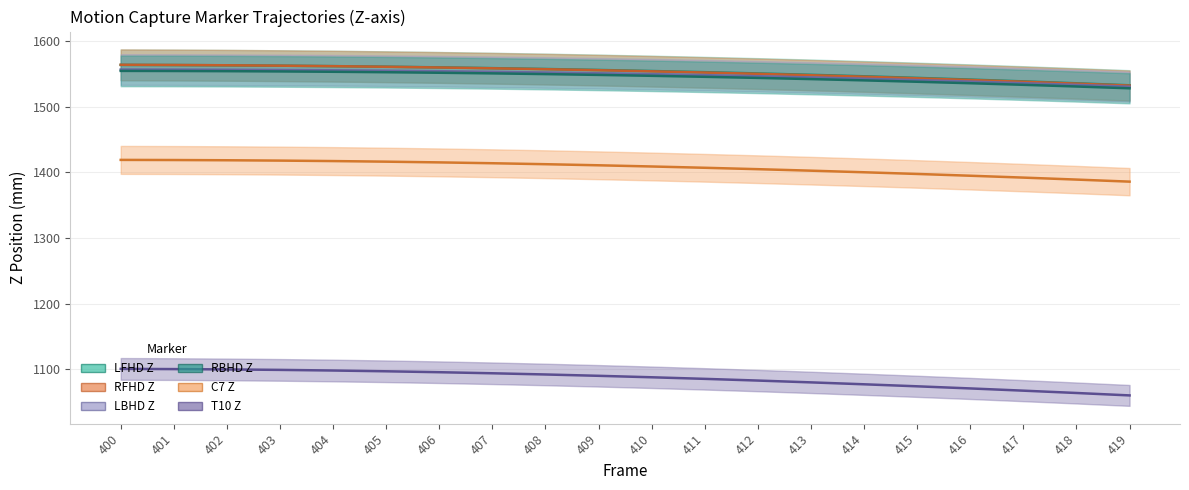

Is it true that LBHD_Z equals 1556.2 at 401?

True